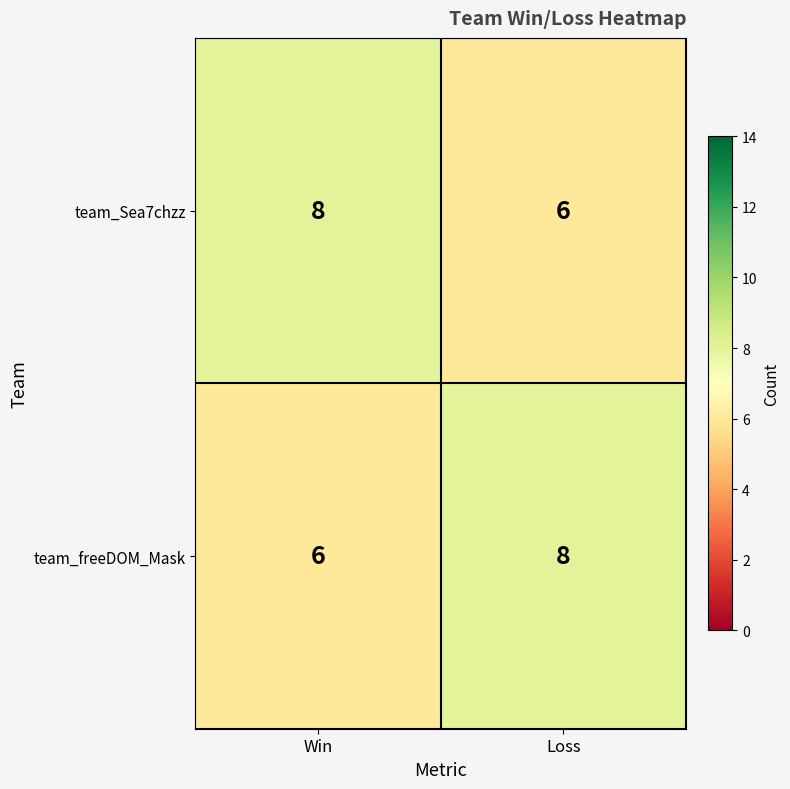

What is the total value across all series at Win?

14